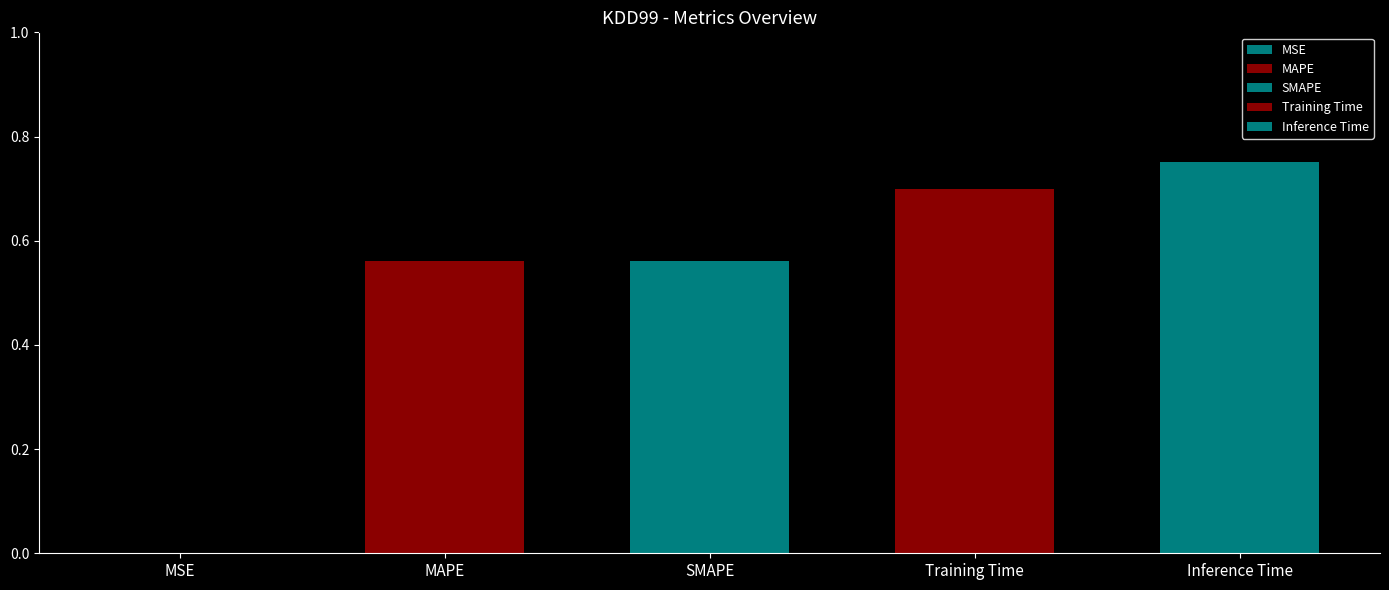

List the labels in order of value, largest first.

Inference Time, Training Time, SMAPE, MAPE, MSE